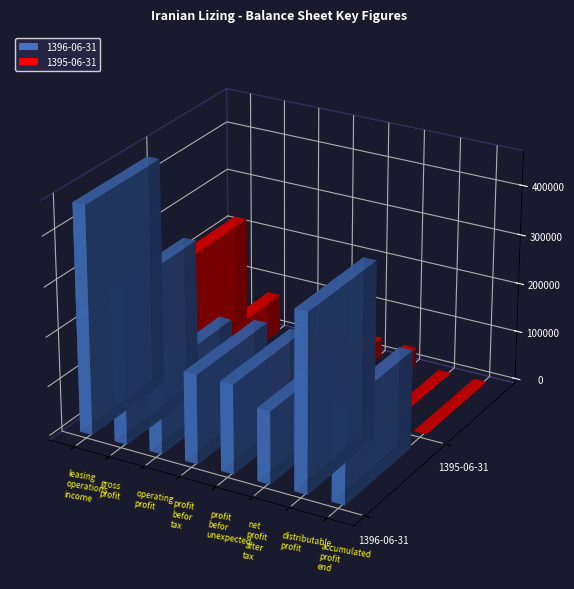

What are all the series names shown in the legend?

1396-06-31, 1395-06-31